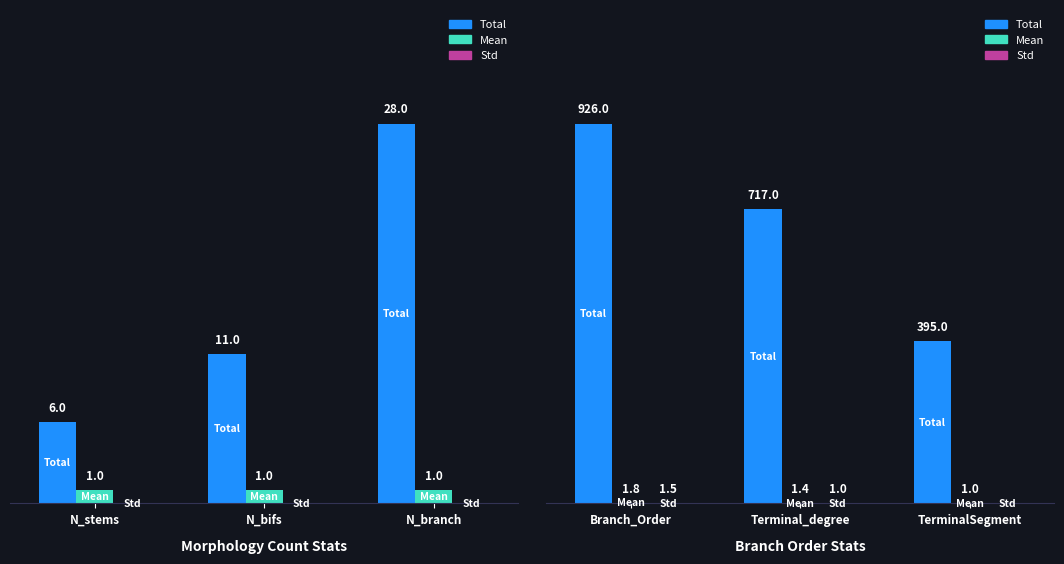

Between Branch_Order and TerminalSegment, which series saw the biggest shift?

Total